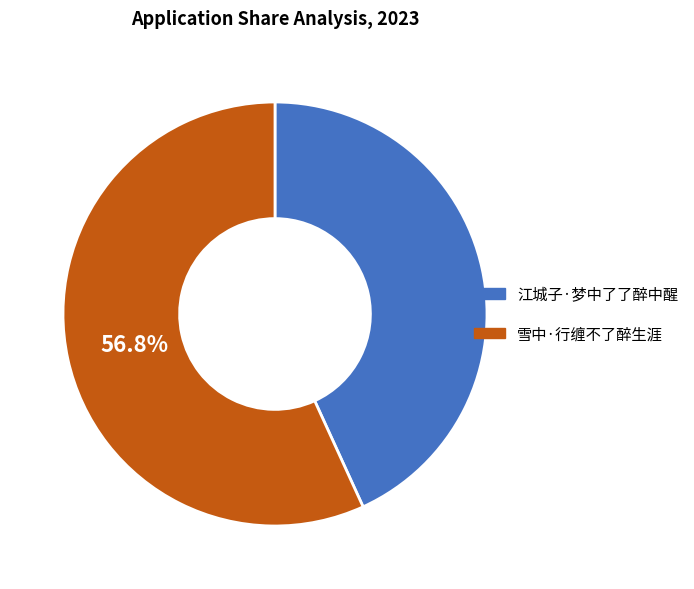

Combined, do 江城子·梦中了了醉中醒 and 雪中·行缠不了醉生涯 account for over 50%?

Yes